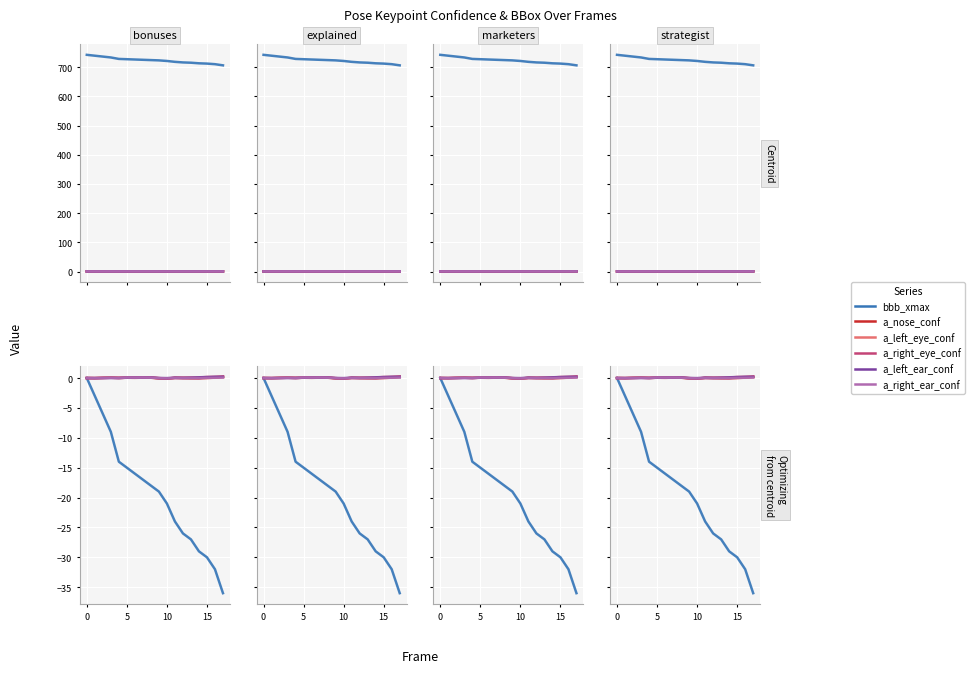

How many a_left_eye_confidence values are between 0 and 1?

18